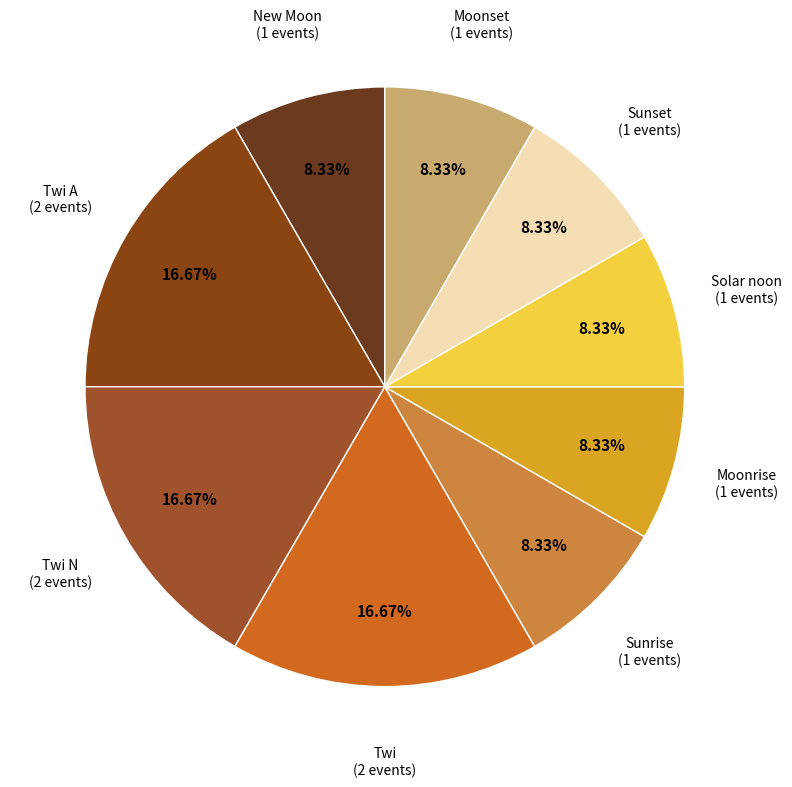

Is it true that Sunset is 1% of the pie?

False